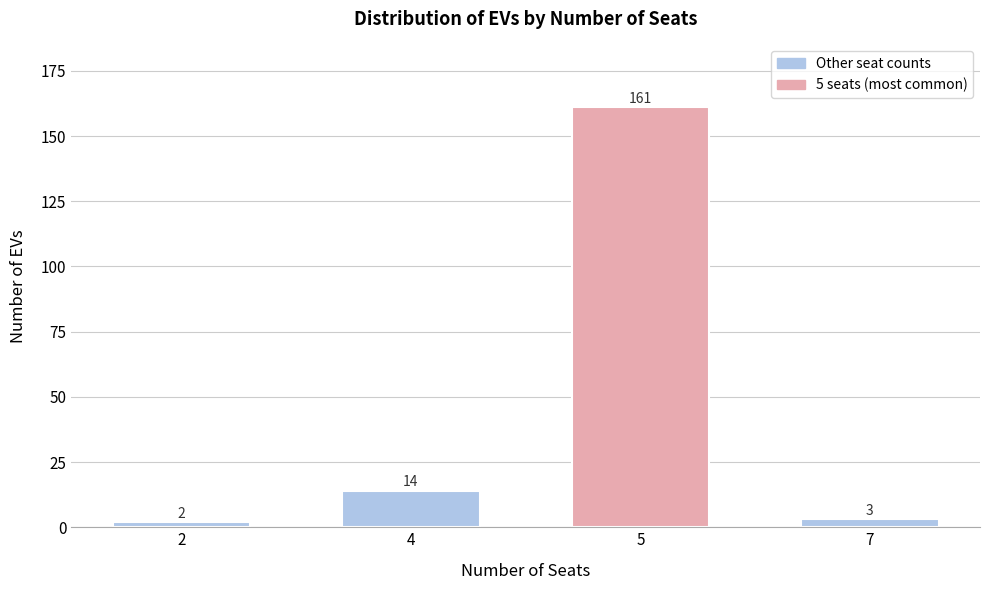

Reading left to right, list all the values displayed in this chart.

2	14	161	3